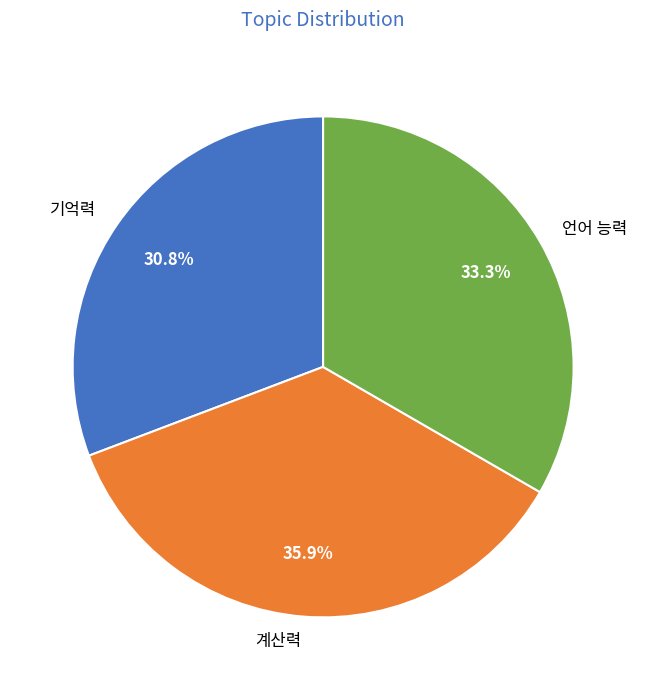

To the nearest percent, what portion does 기억력 represent?

31%